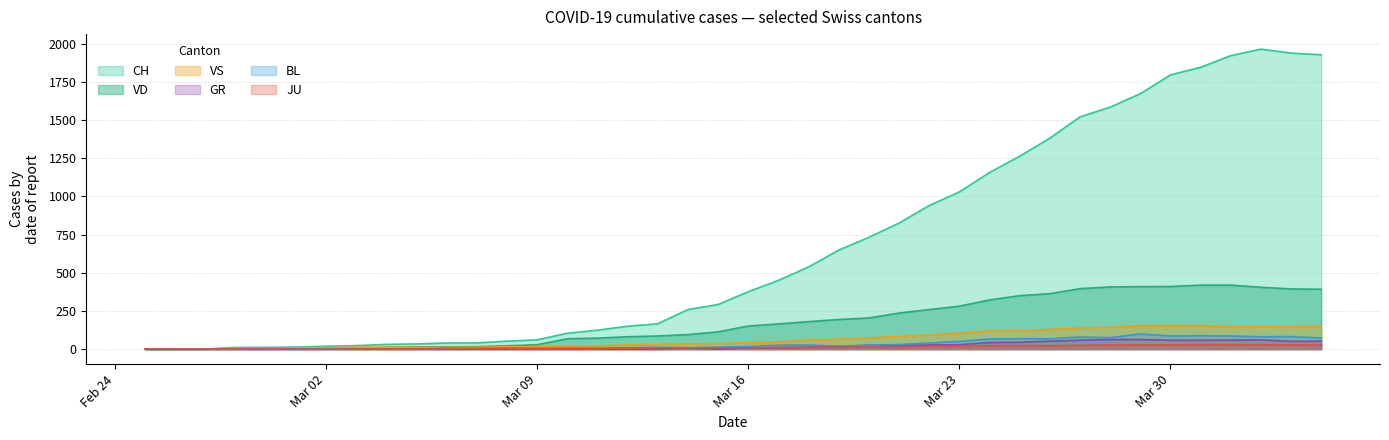

What is the difference between the highest and lowest values at 2020-03-24?

1134